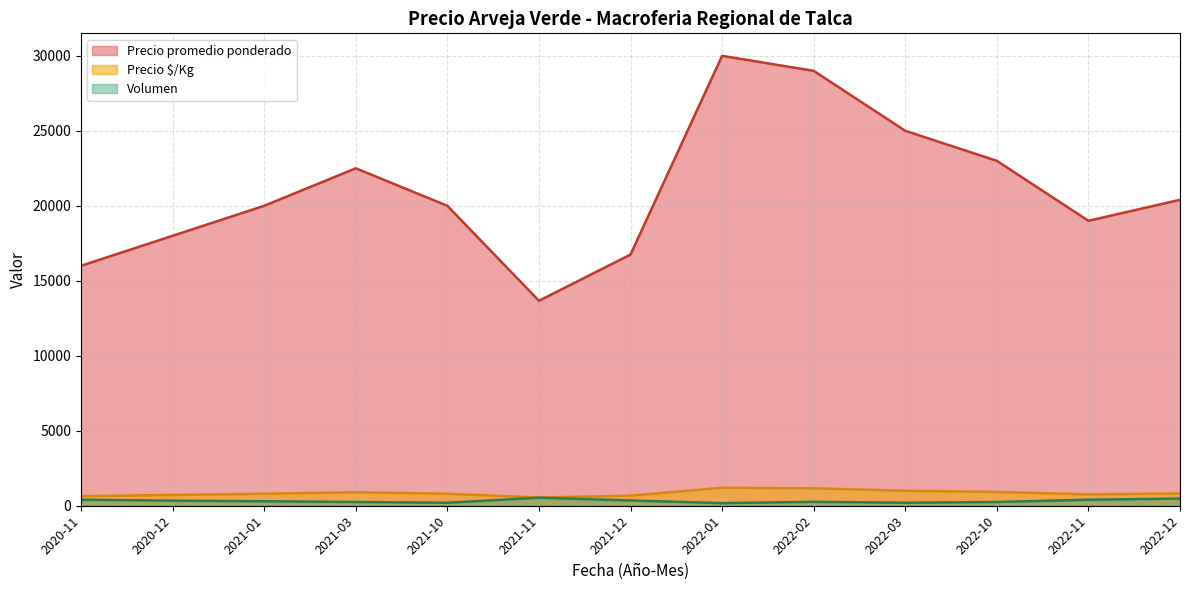

True or false: Volumen and Precio promedio ponderado cross at least once.

False